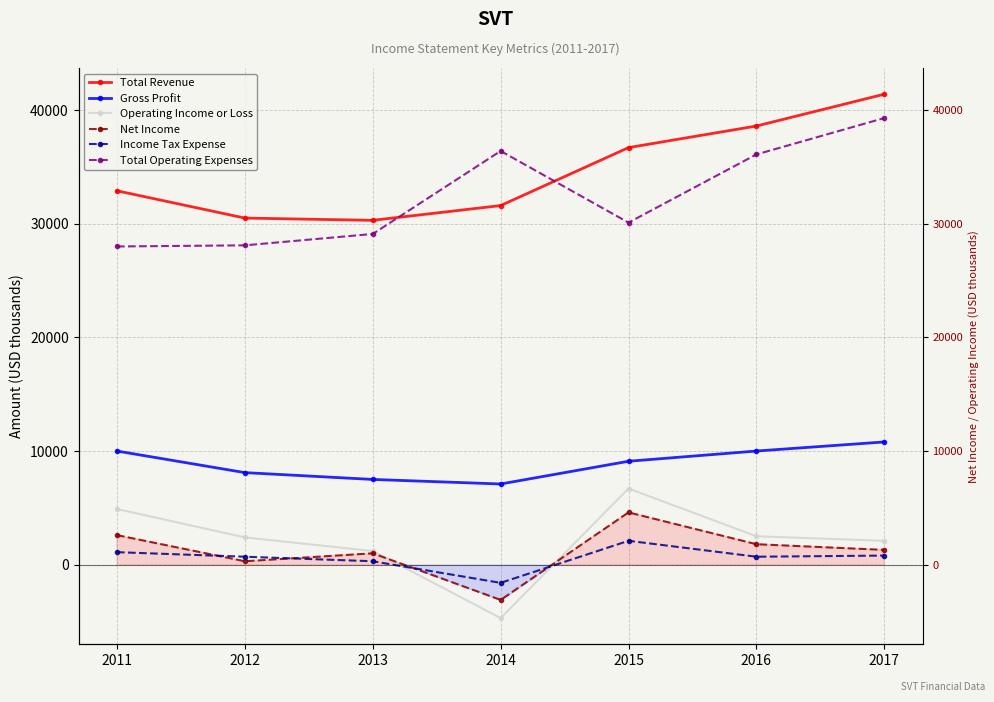

Count the number of data series in this chart.

6